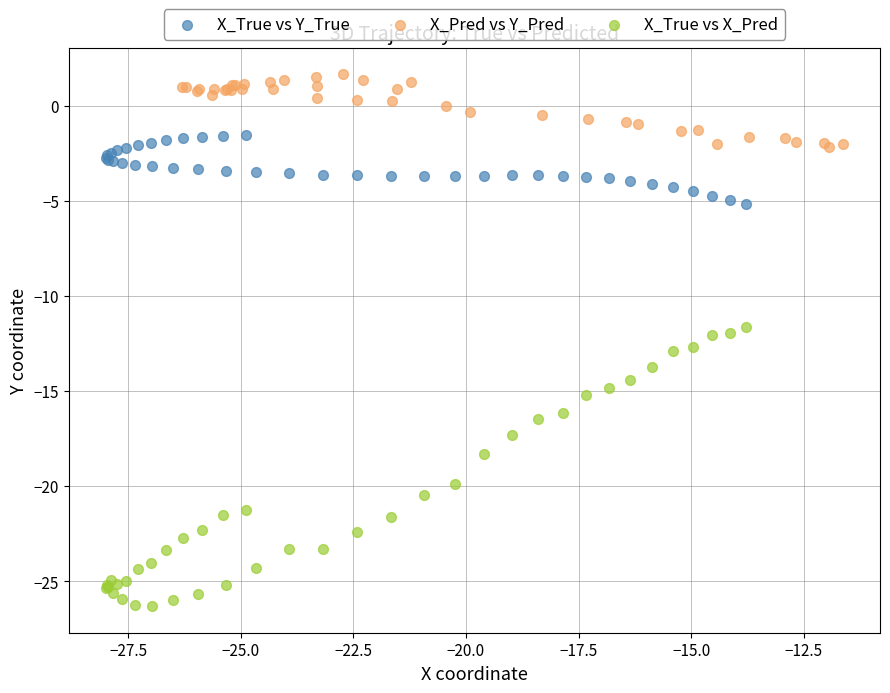

Which series contains the highest Y value?

X_Pred vs Y_Pred